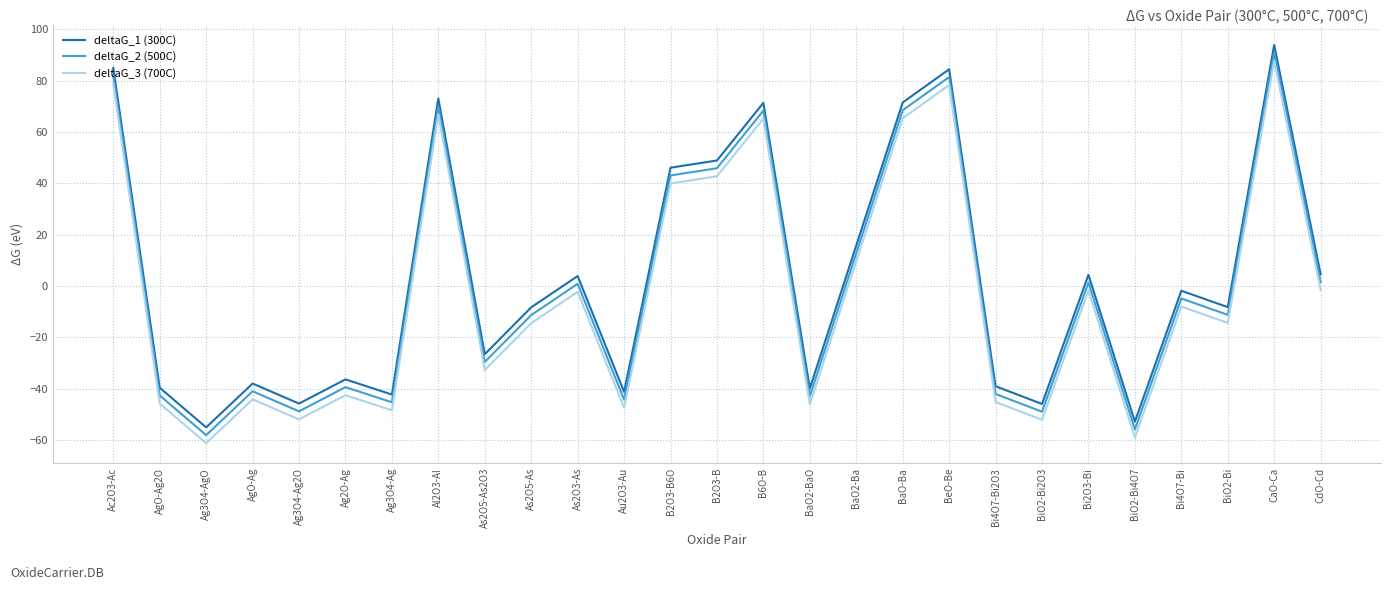

True or false: deltaG_1 (300C) has a value of -16.8 at Ag3O4-Ag2O.

False